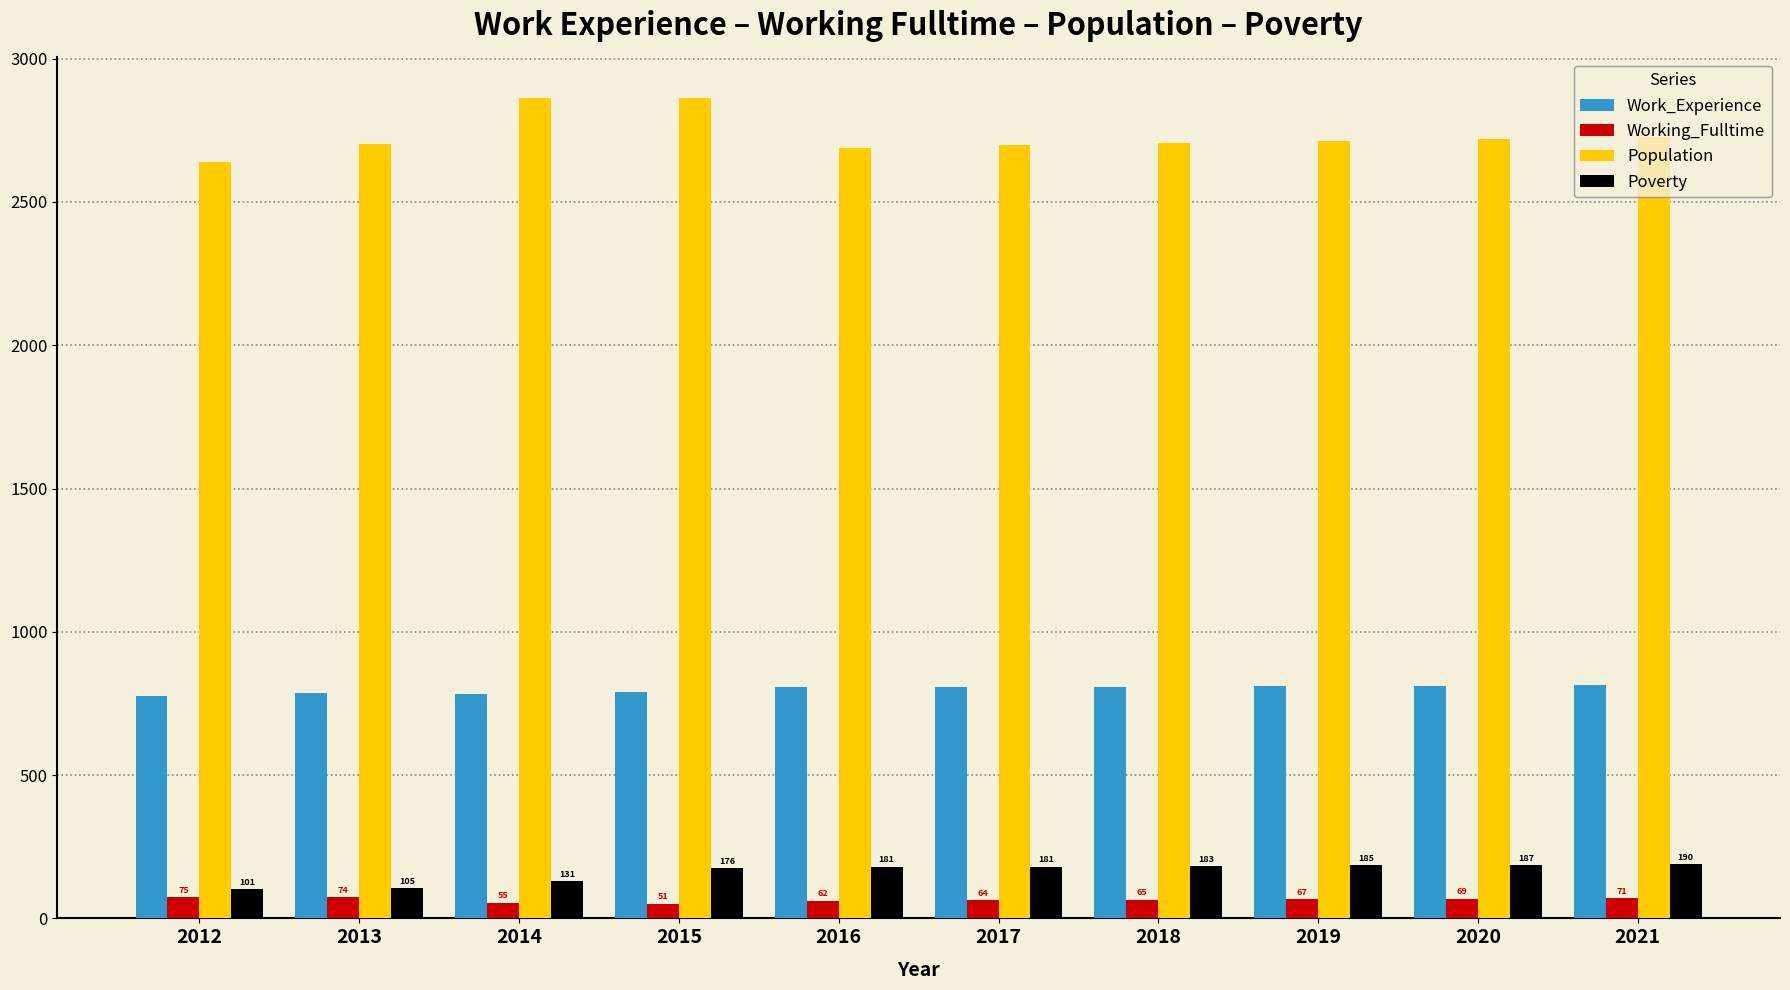

Which label corresponds to the smallest value in the chart?

2015